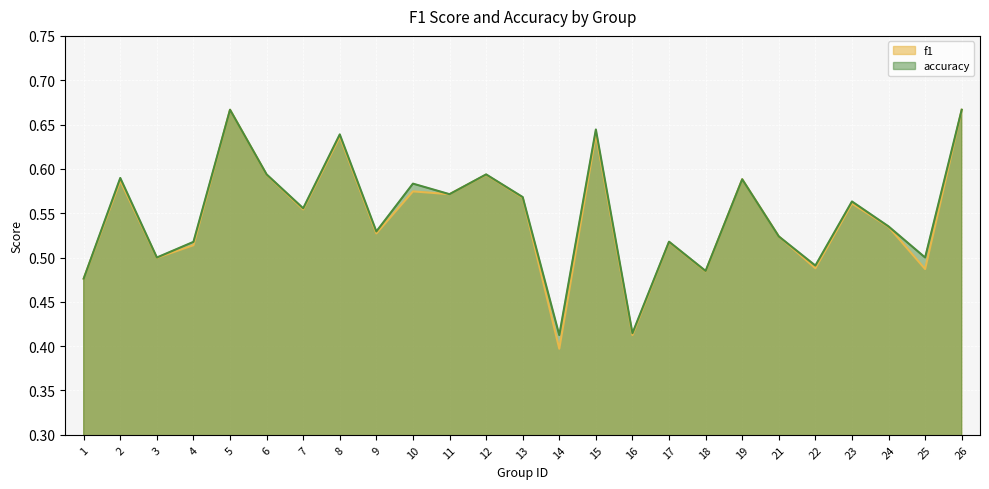

How many categories are shown in the chart?

25